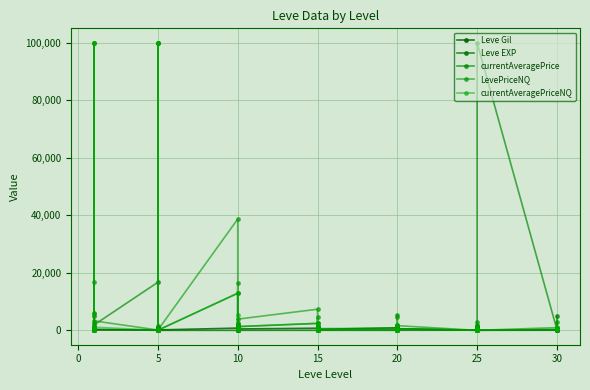

How many categories are shown in the chart?

40